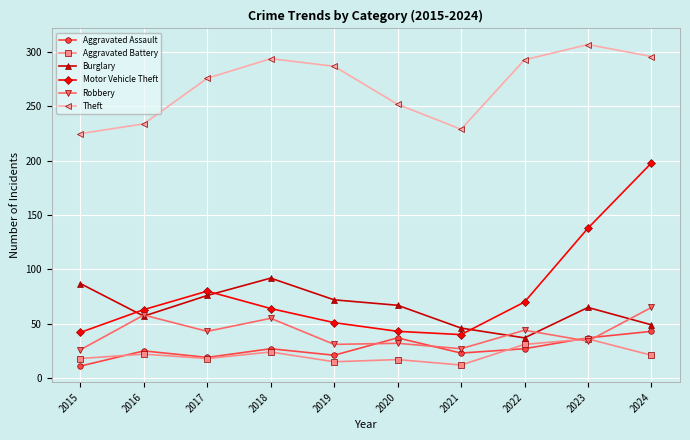

How many distinct data groups are displayed?

6